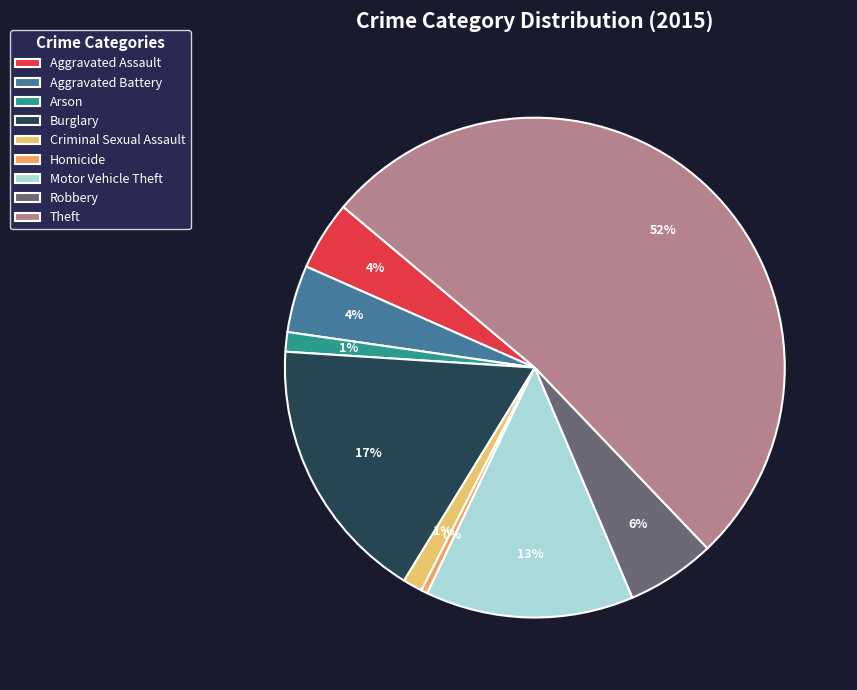

Does Robbery represent more than half of the total?

No